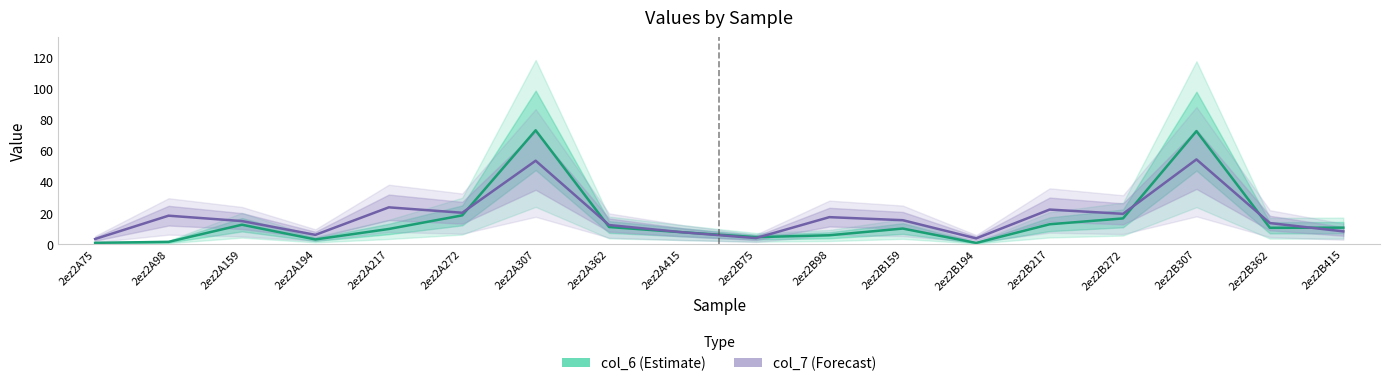

Is it true that col_7 (Forecast) equals 15.2 at 2ez2B159?

True